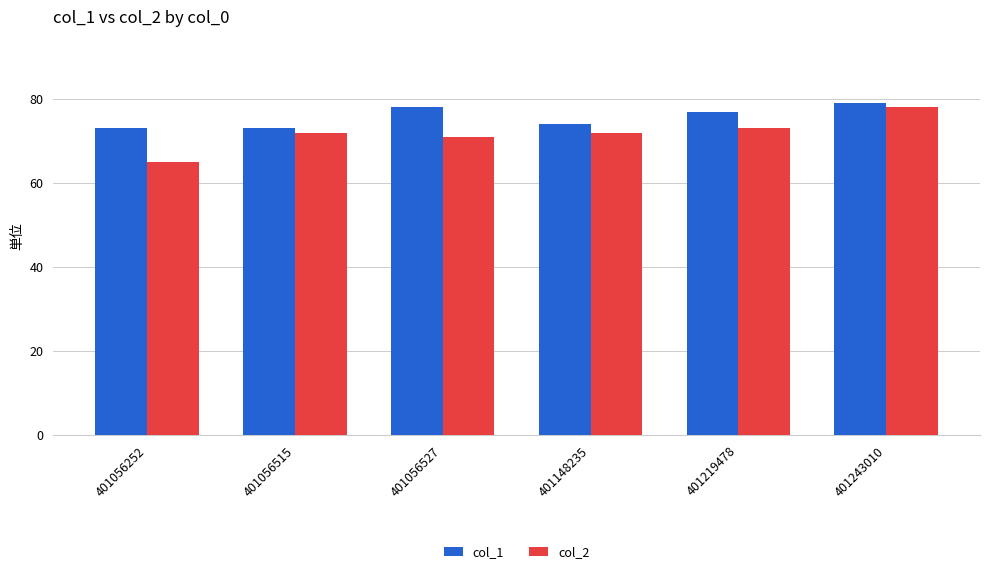

True or false: col_2 has a value of 73 at 401219478.

True